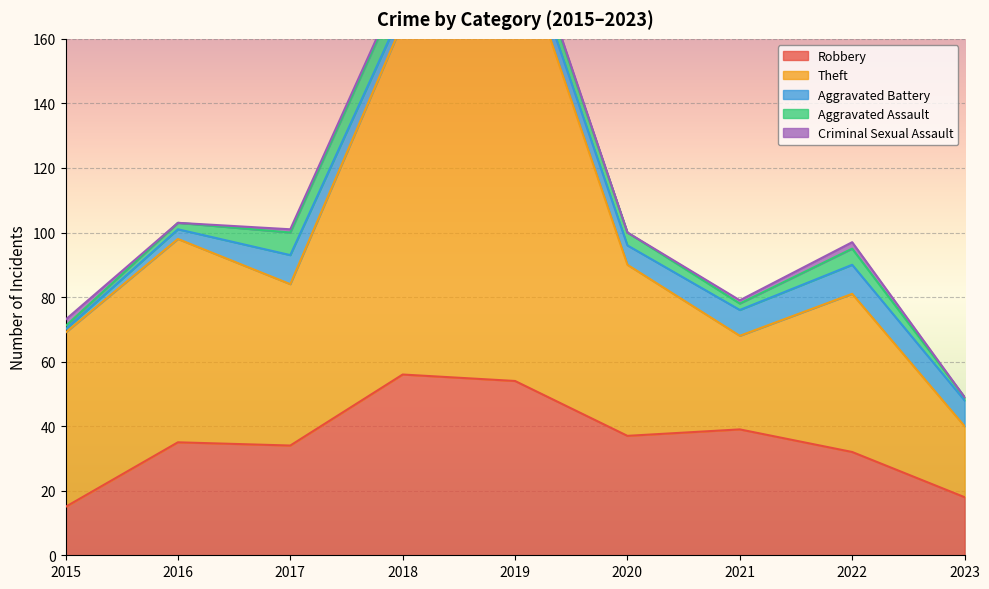

Rank the categories by Criminal Sexual Assault value from highest to lowest.

2015, 2022, 2017, 2018, 2019, 2021, 2016, 2020, 2023